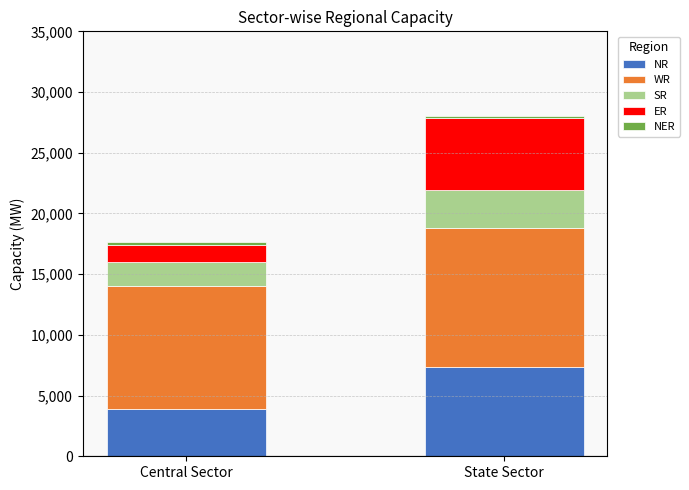

At which label does NR reach its minimum?

Central Sector